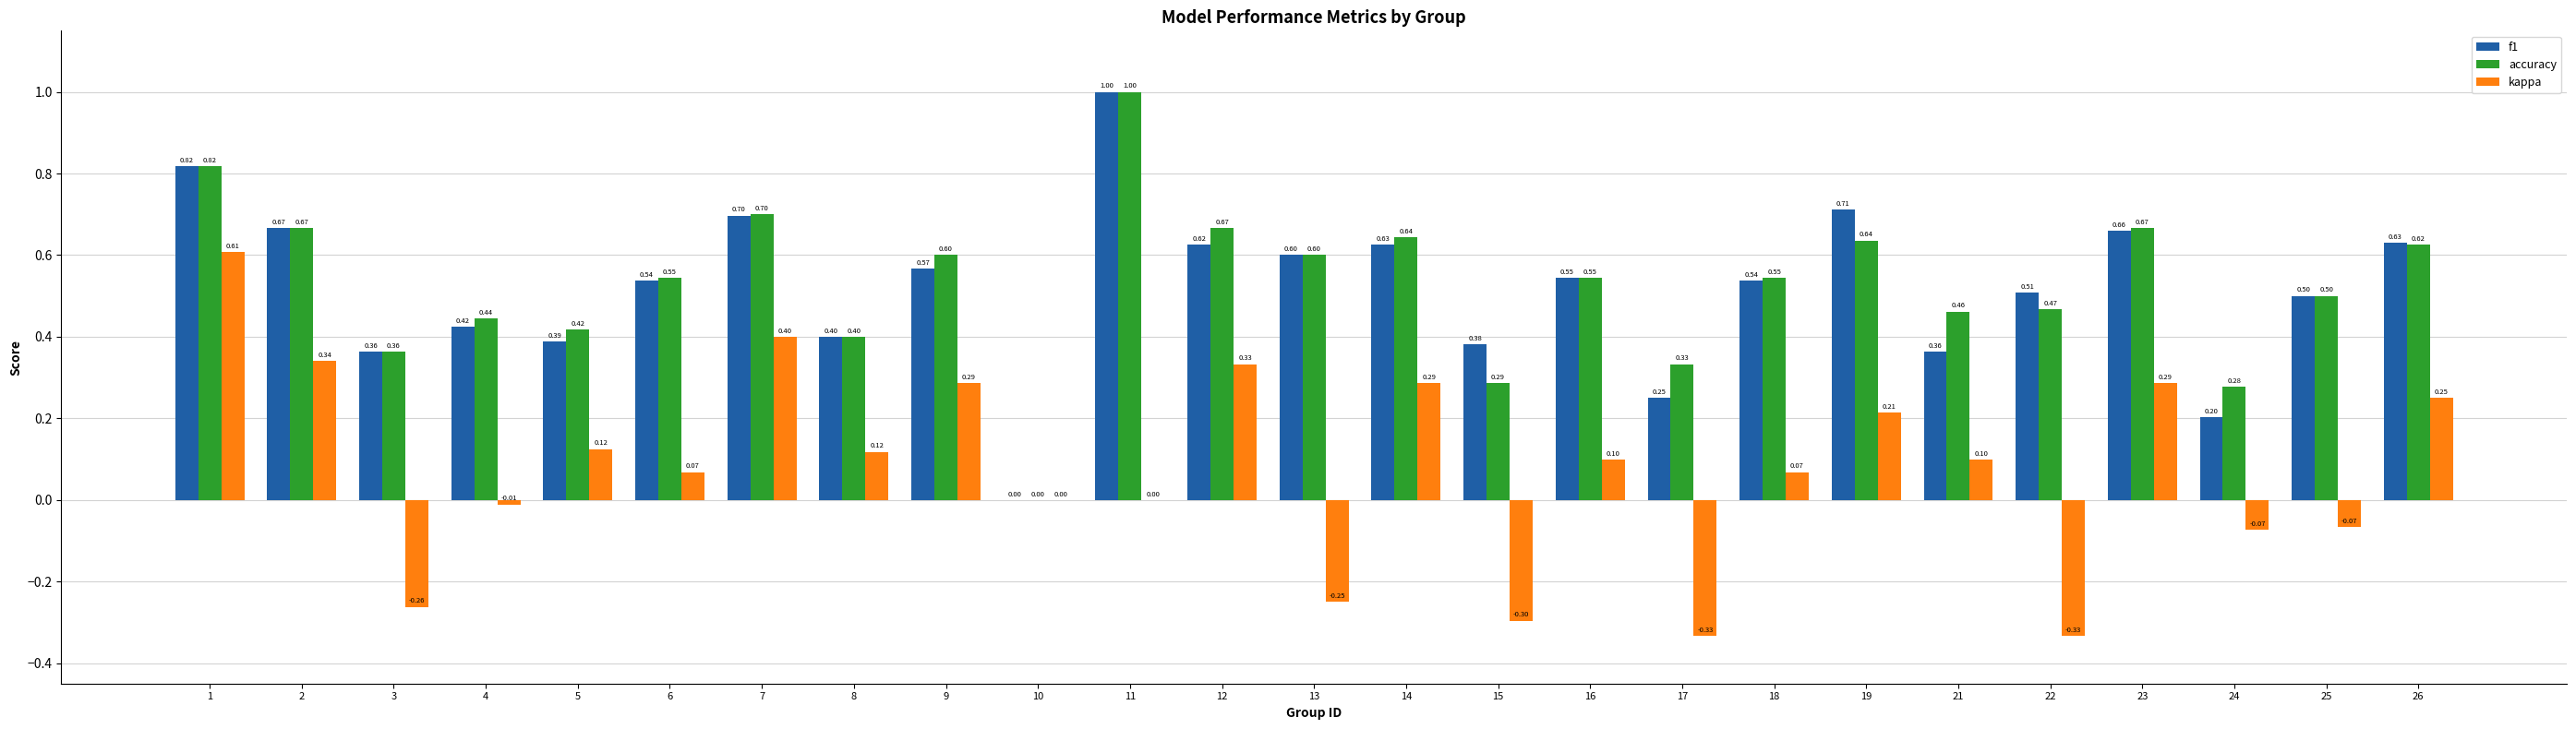

Which label corresponds to the largest value in the chart?

11